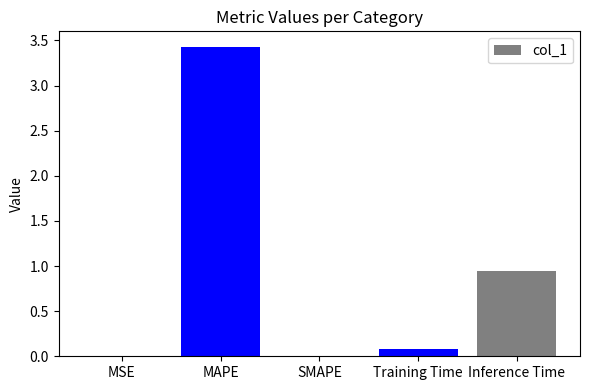

At which label is the value closest to 1?

Inference Time